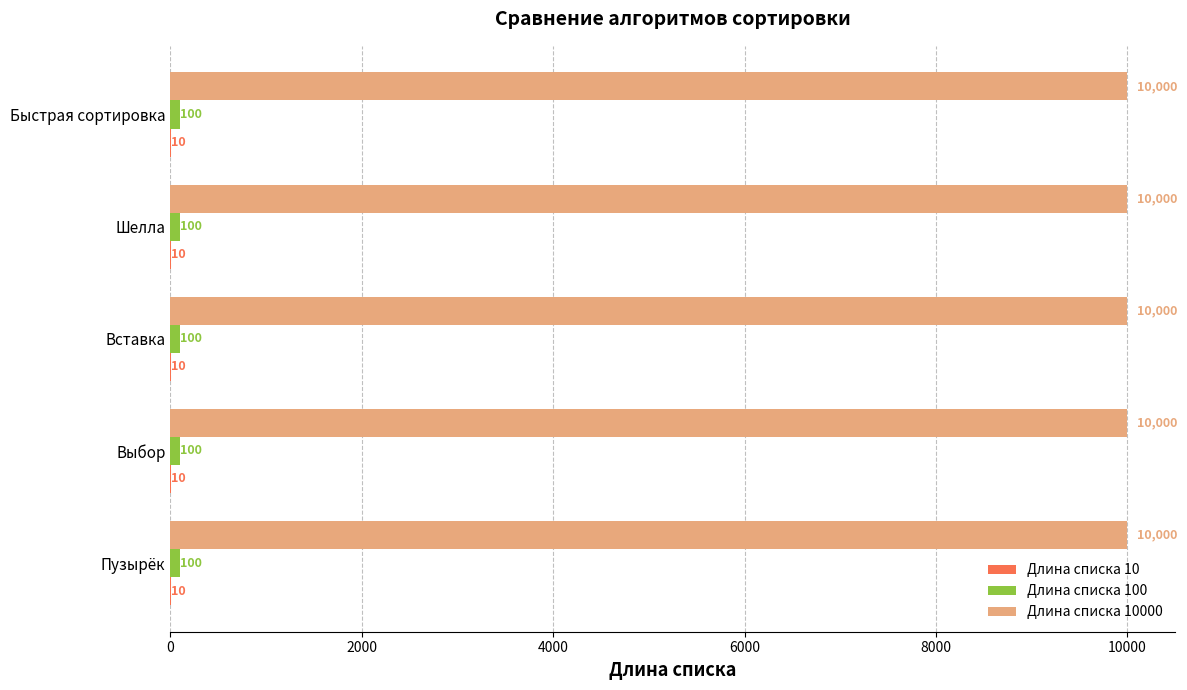

What is the total value across all series at Пузырёк?

10110